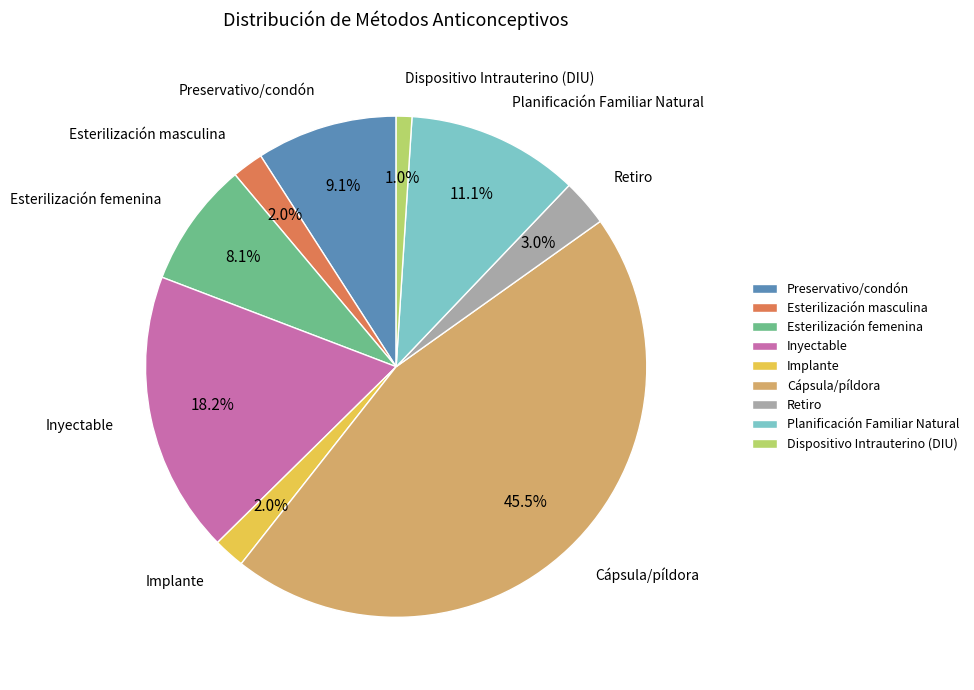

What is the smallest slice in the pie chart?

Dispositivo Intrauterino (DIU)